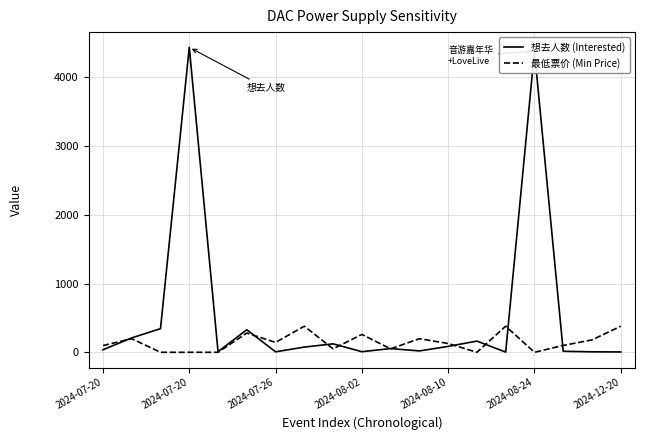

Does the chart display data point markers on the line(s)?

No